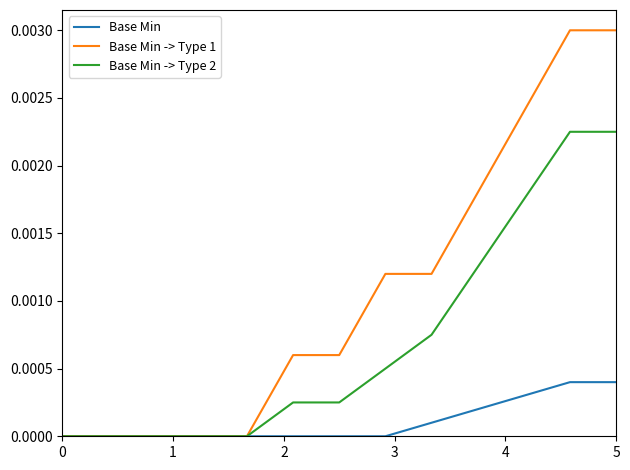

Does the chart have visible grid lines?

No